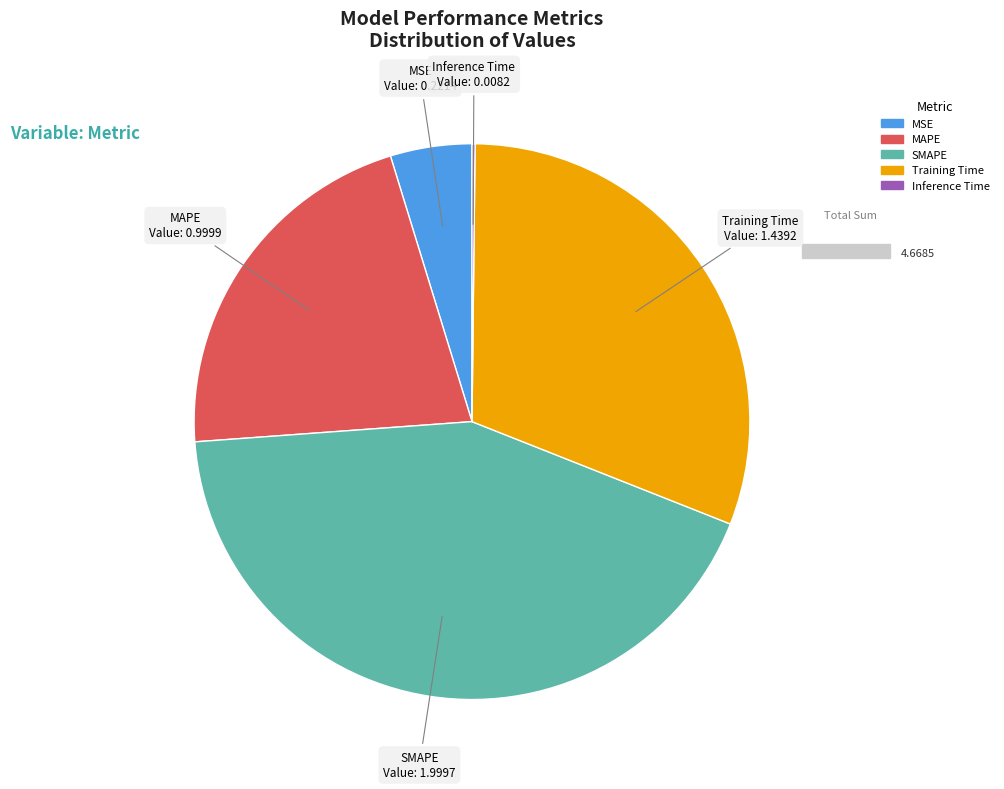

Do SMAPE and MSE together represent more than half of the pie?

No